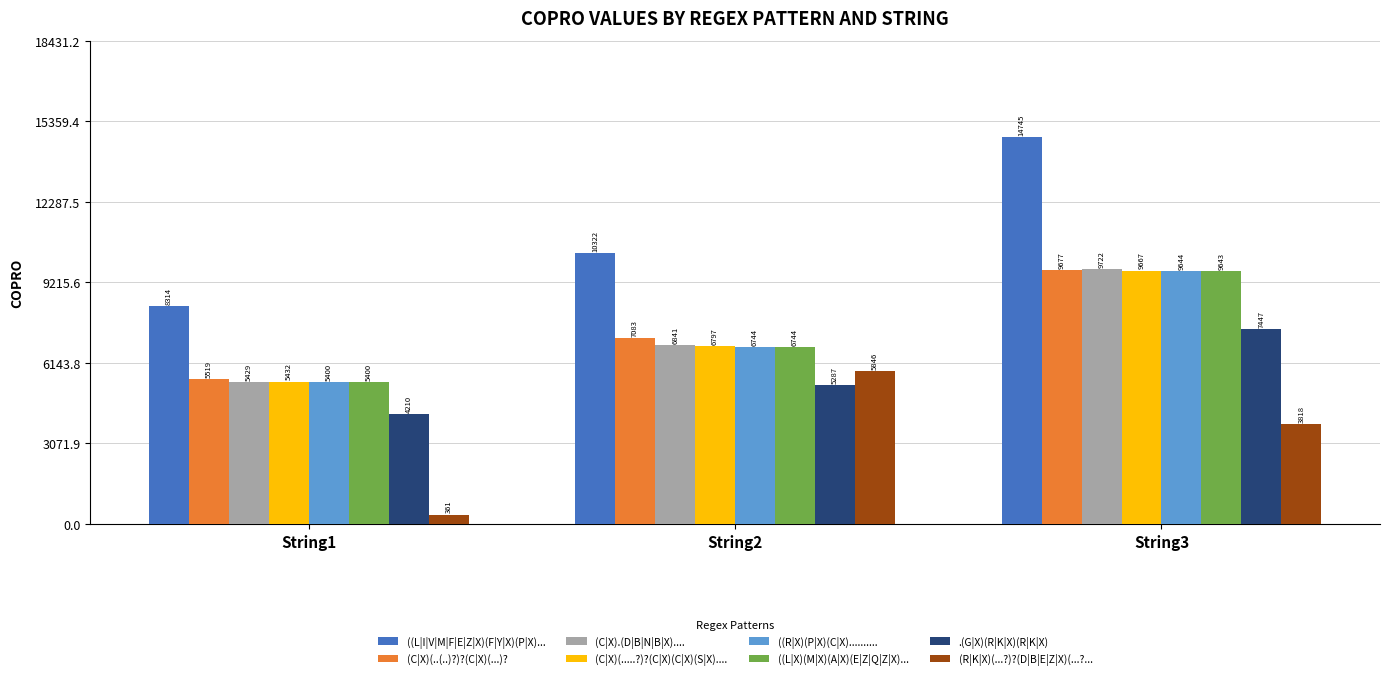

What is the difference between the maximum and second lowest values in the ((L|X)(M|X)(A|X)(E|Z|Q|Z|X)... series?

2899